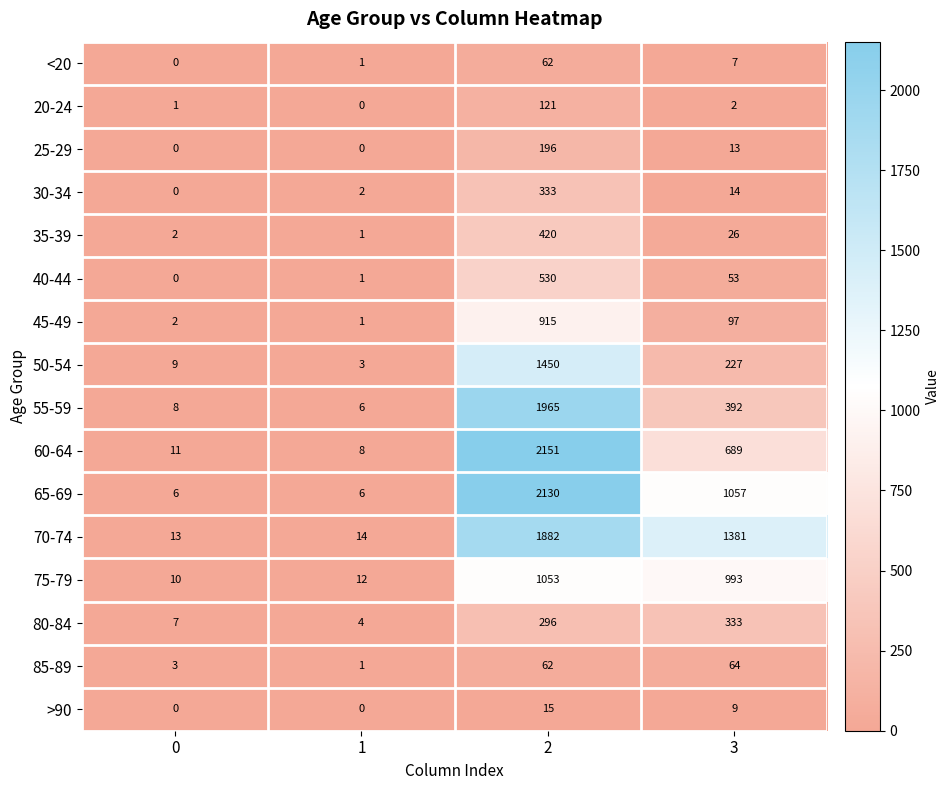

At which label is <20 closest to 31?

3